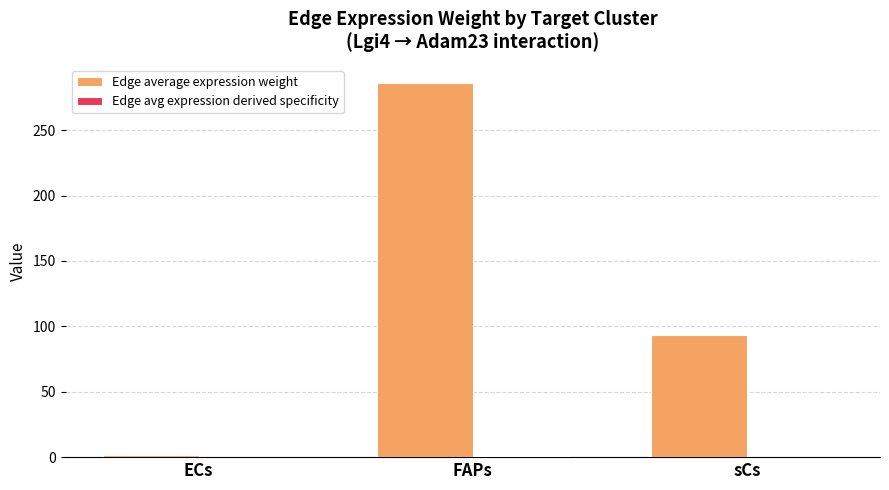

The Edge average expression weight series shows 196.2 at FAPs. True or false?

False